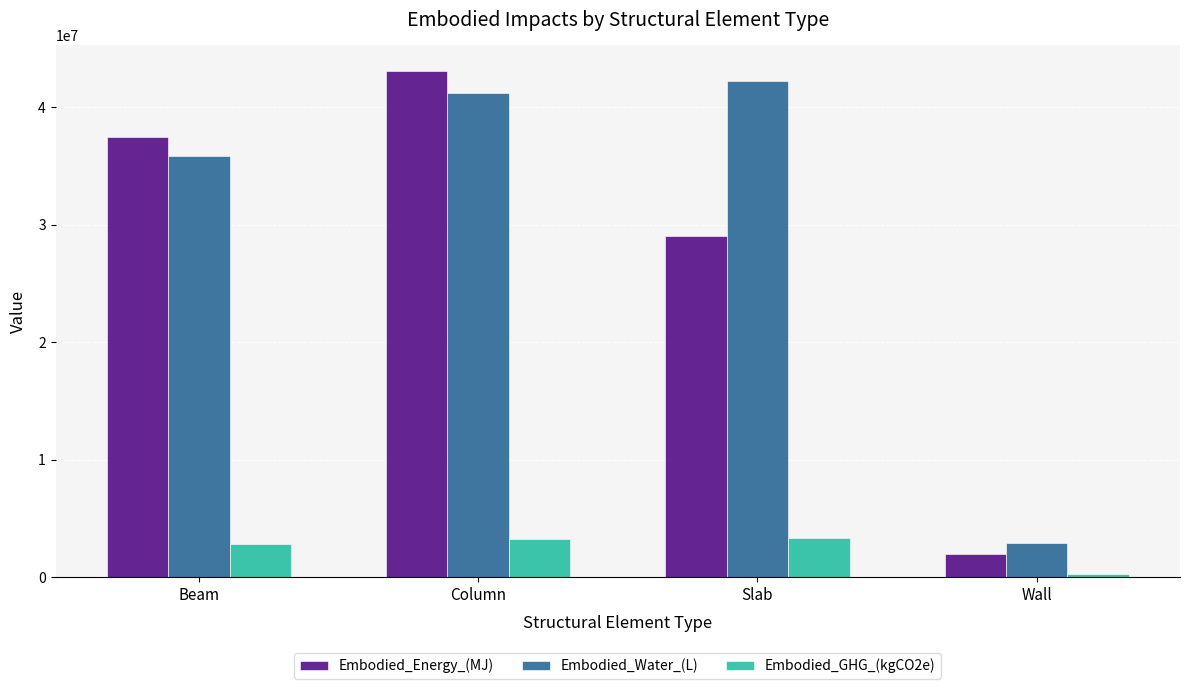

What is the total value across all series at Slab?

74583700.7